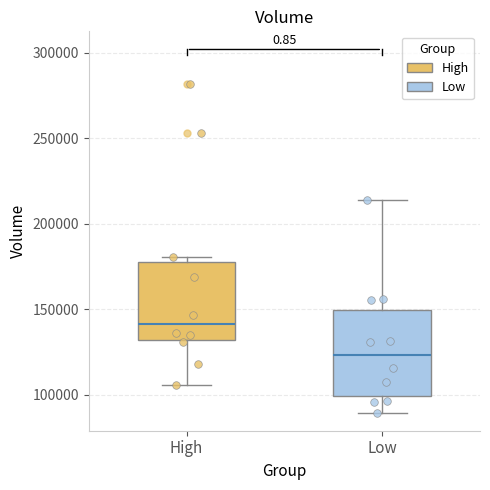

Which box's median line is the highest?

High